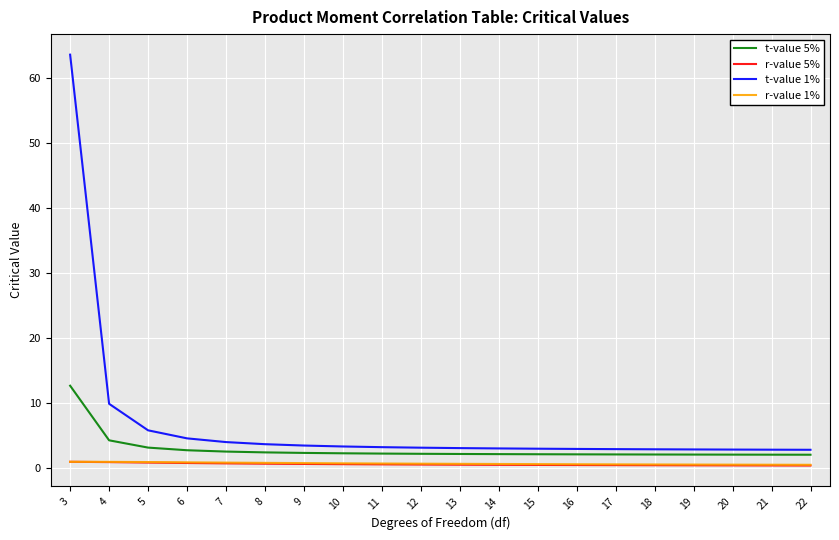

Which series has the widest spread of values?

t-value 1%